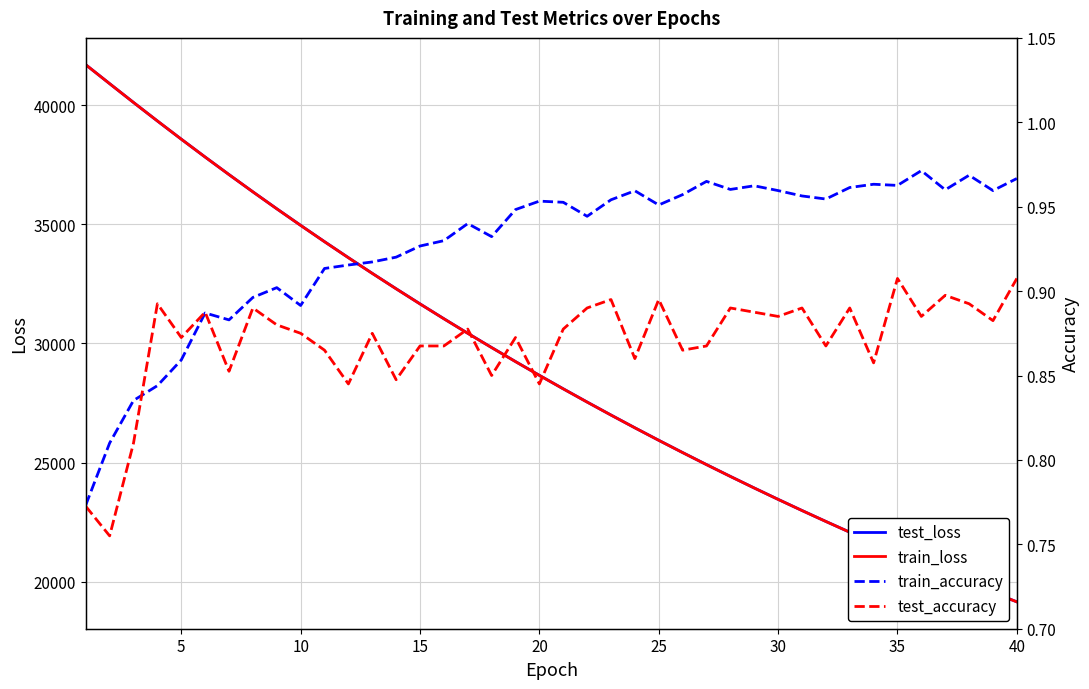

How many interior local peaks does the test_accuracy series have?

13